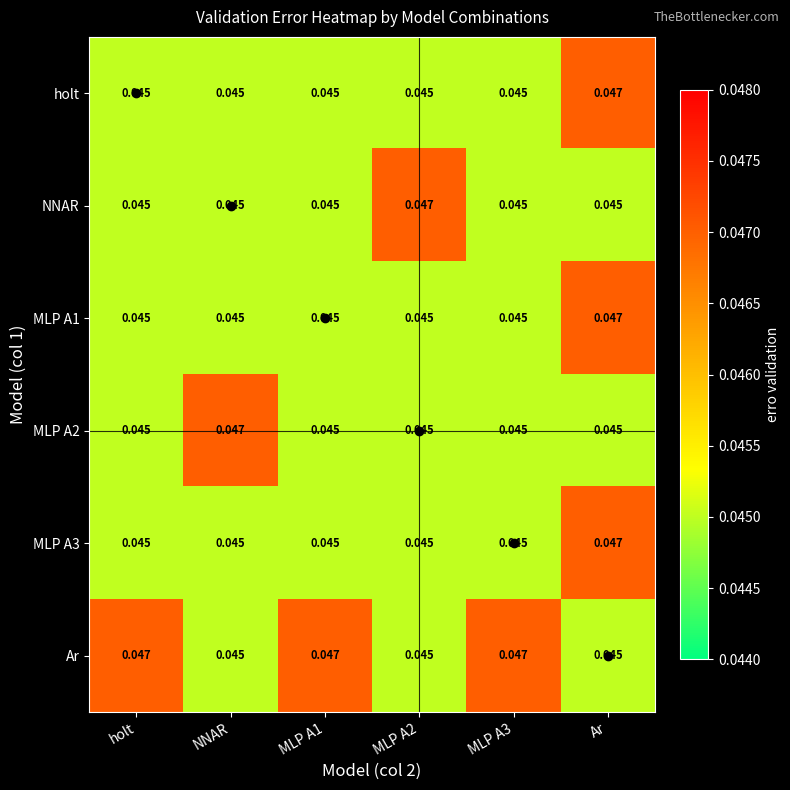

At which category is the sum across all series the highest?

Ar